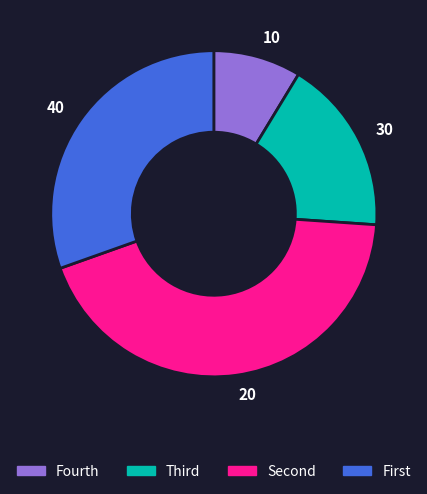

What is the largest slice in the pie chart?

Second